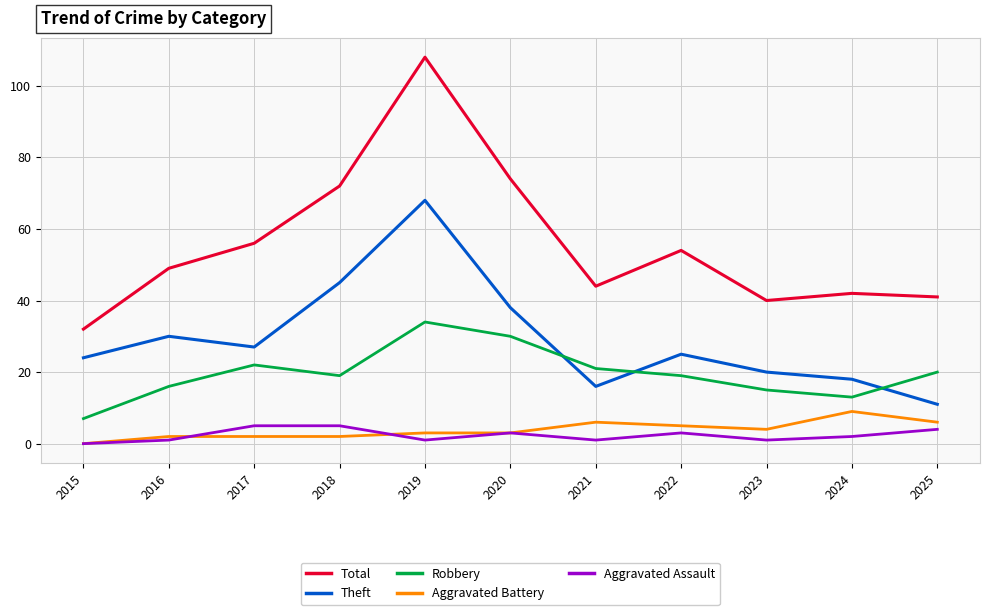

What is the average value of the Total series?

56